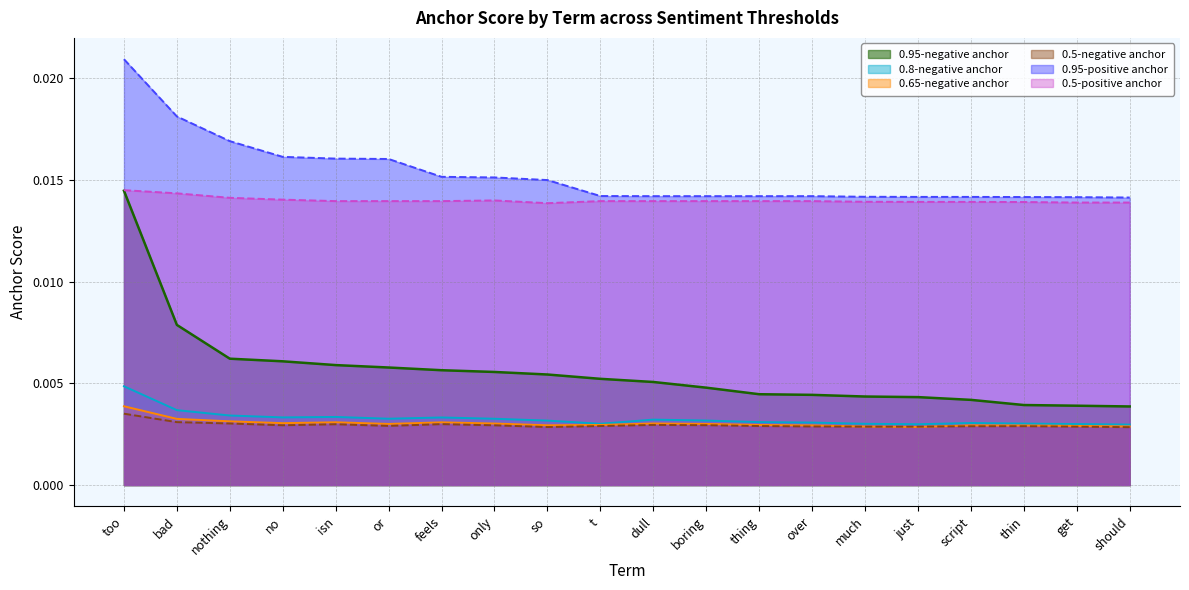

True or false: 0.8-negative anchor and 0.95-positive anchor cross at least once.

False